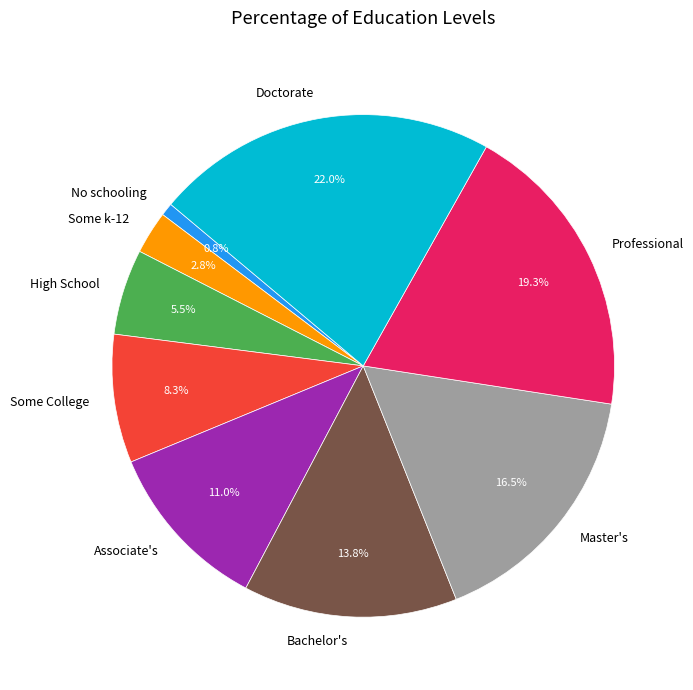

Does Some k-12 account for over 50% of the chart?

No